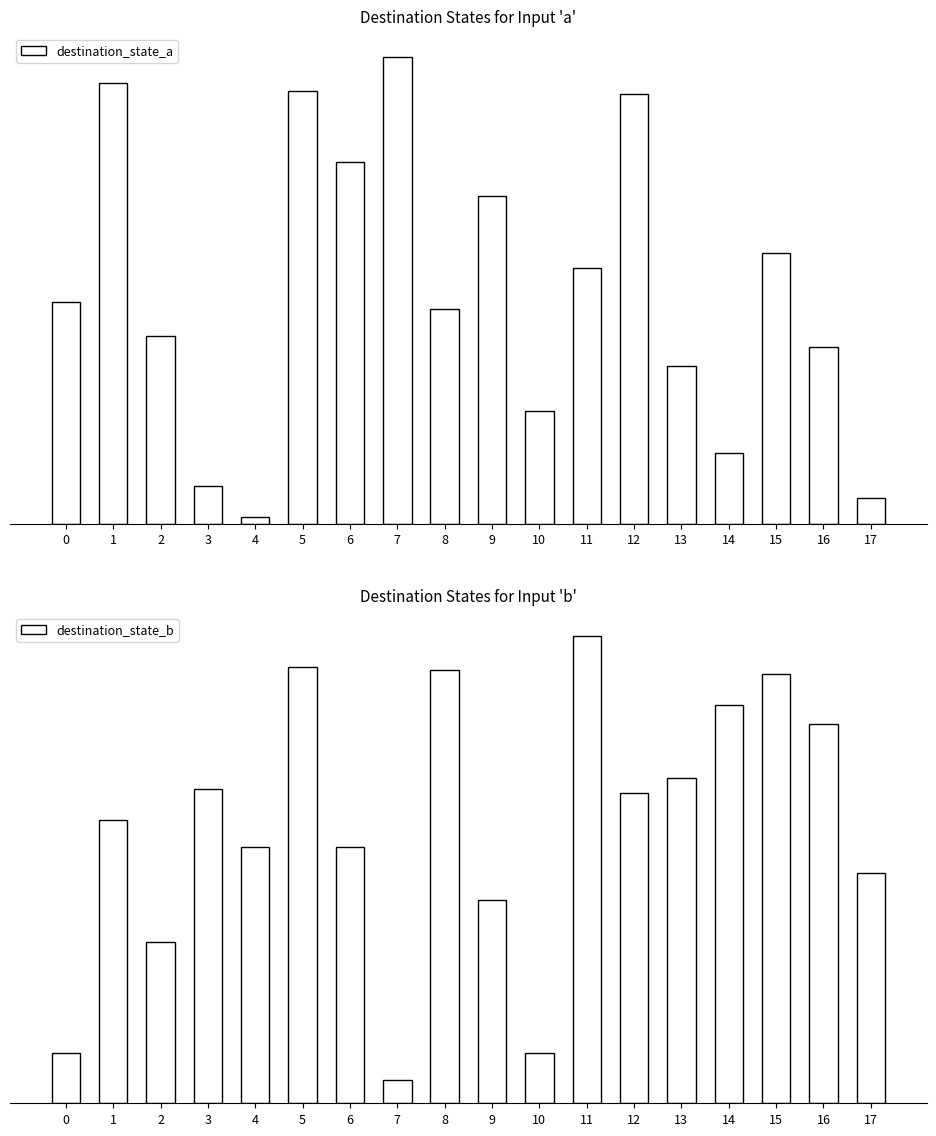

The destination_state_b series shows 13 at 0. True or false?

True